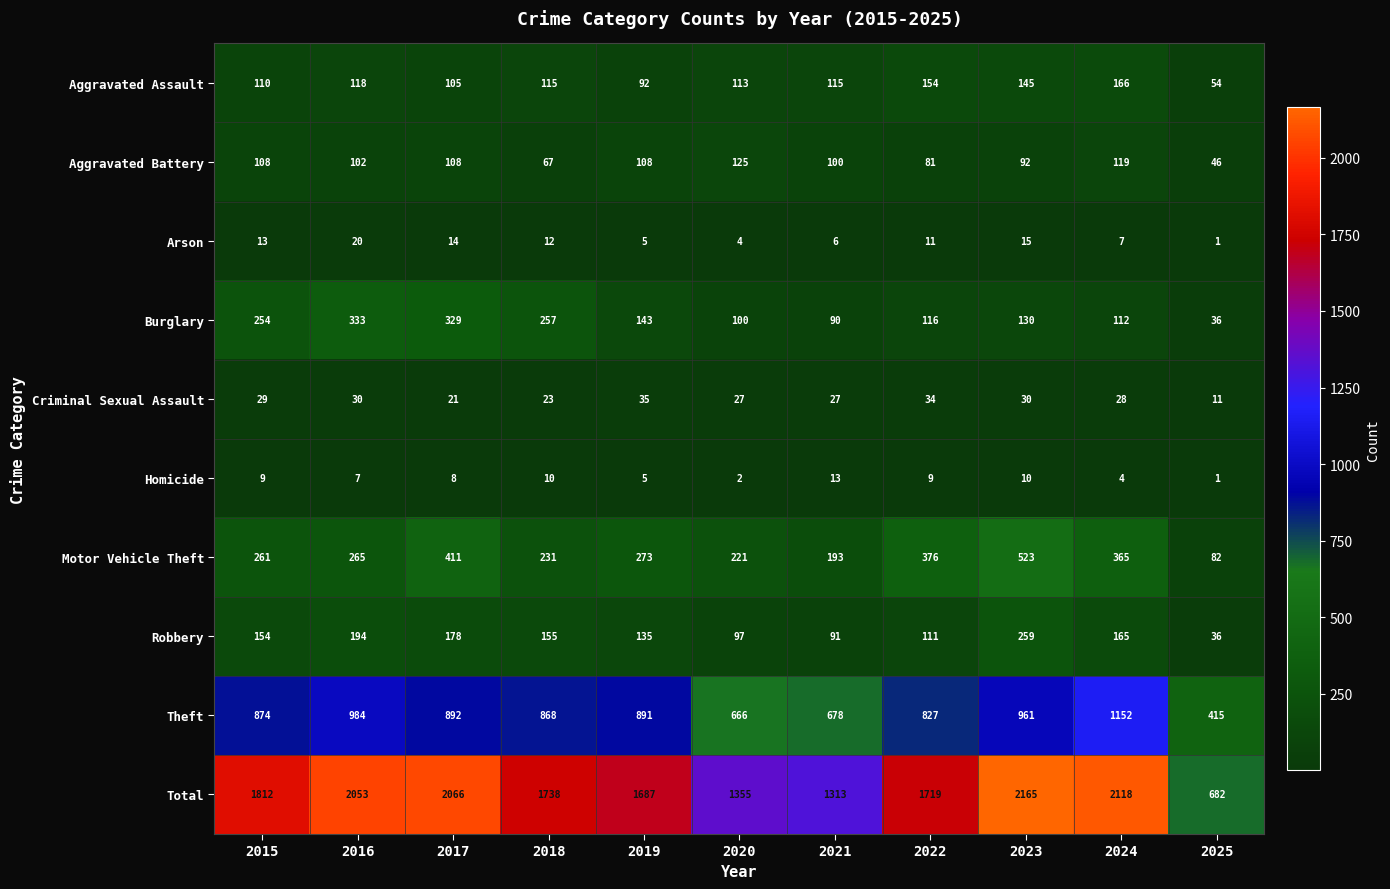

True or false: Criminal Sexual Assault has a value of 27 at 2021.

True